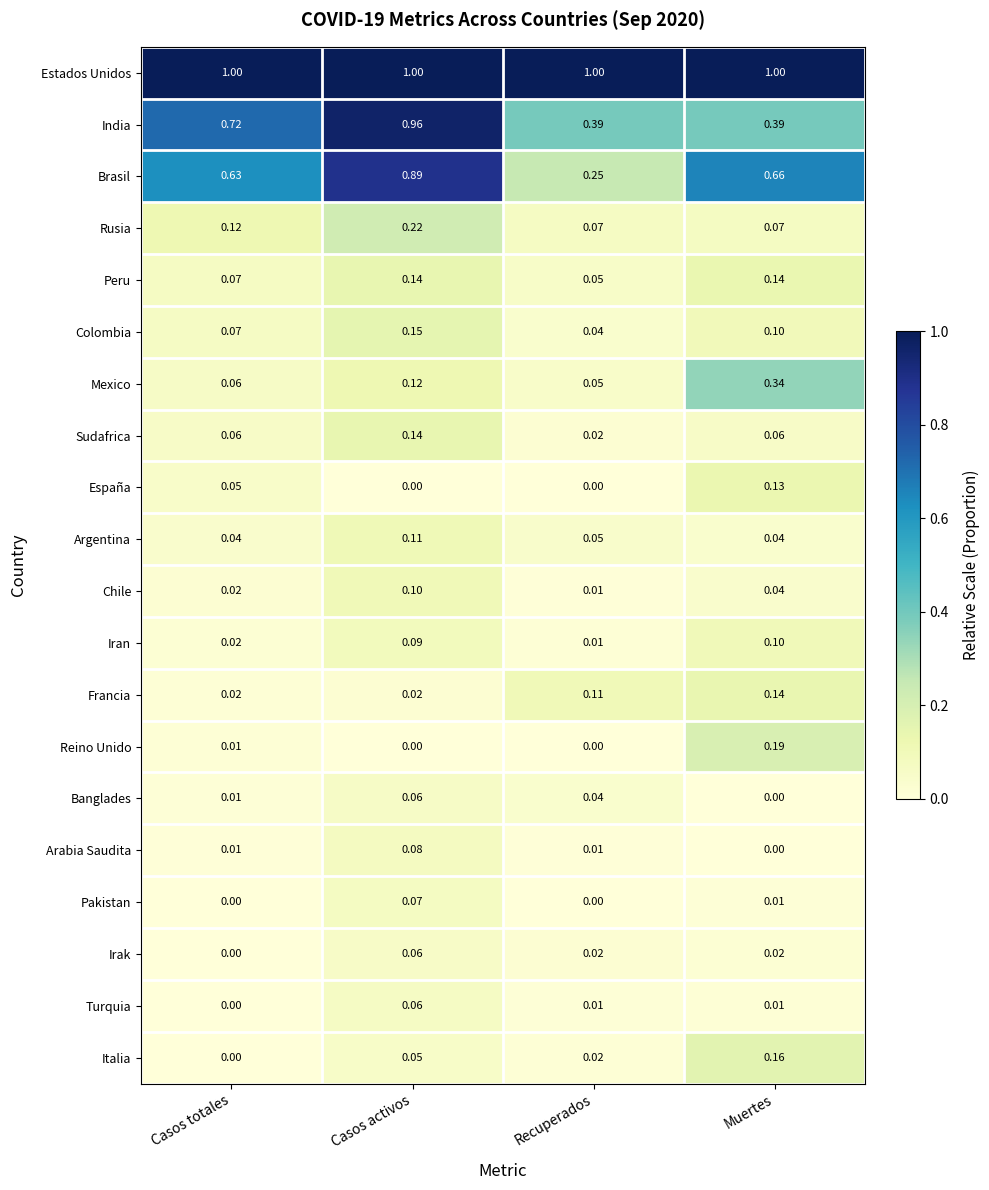

At which label is Banglades closest to 0?

Muertes